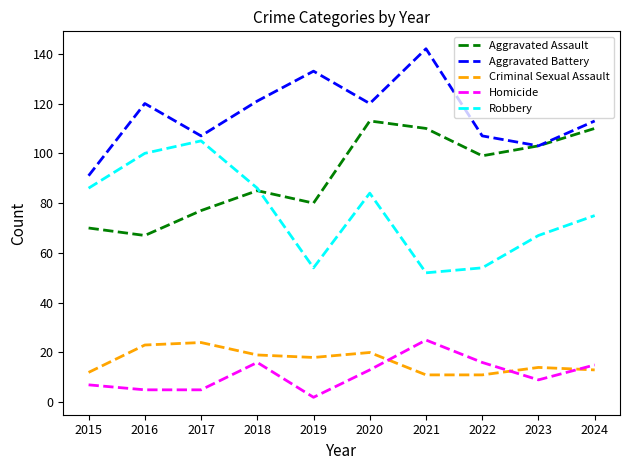

The Homicide series shows 10 at 2024. True or false?

False